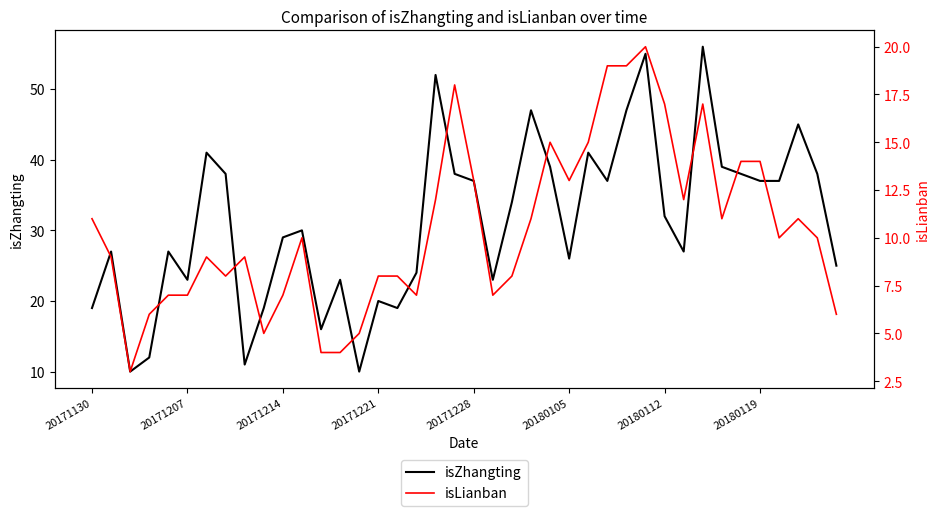

Between 10 and 34, which series saw the biggest shift?

isZhangting